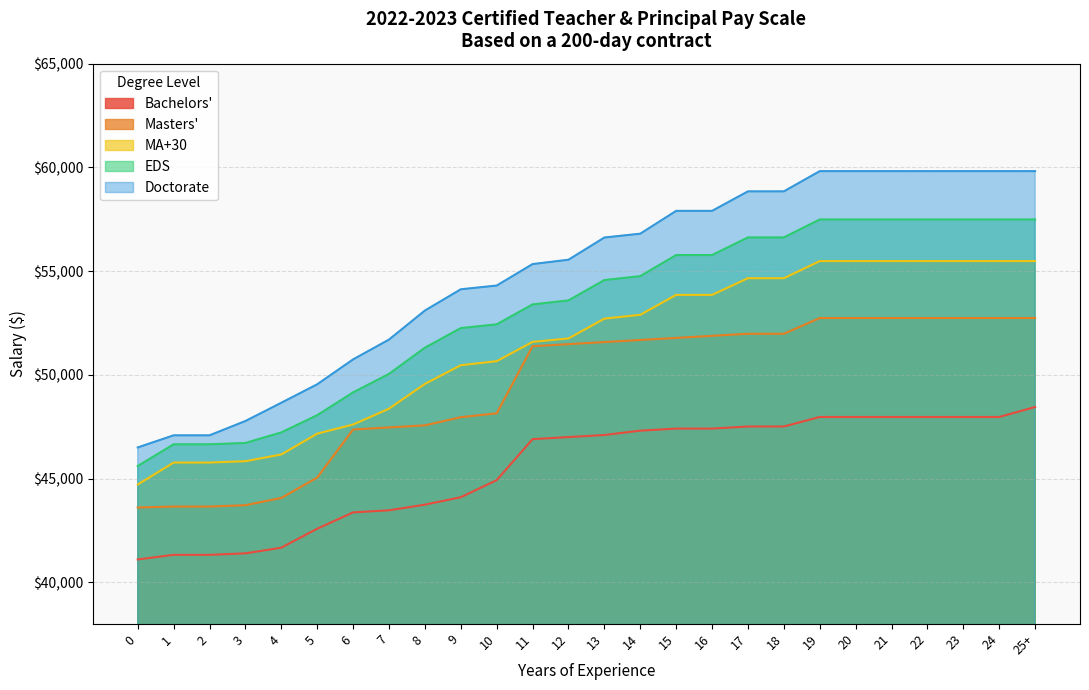

Rank the series at 22 from lowest to highest value.

Bachelors', Masters', MA+30, EDS, Doctorate